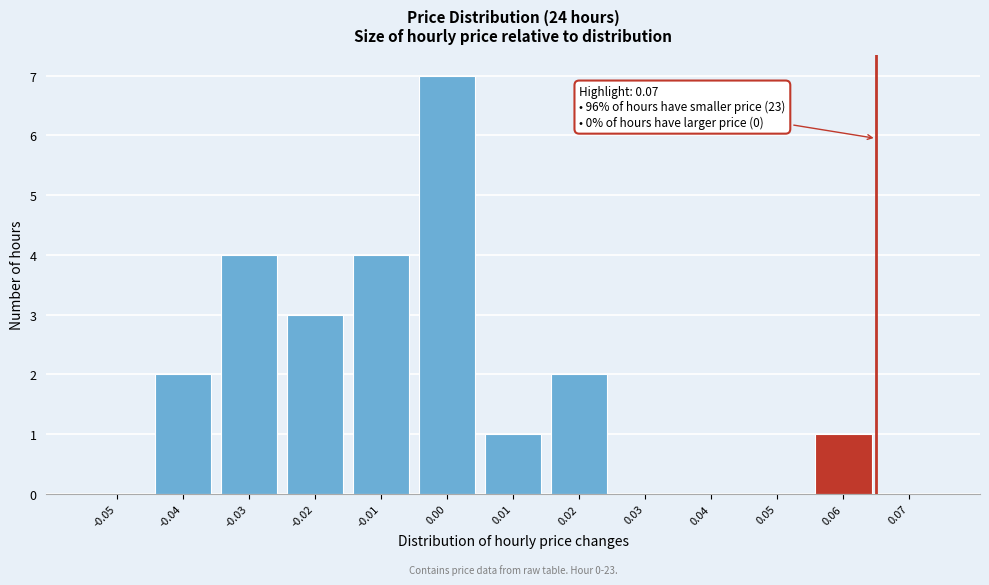

Reading left to right, transcribe all the data shown in this chart.

-0.05=0	-0.04=2	-0.03=4	-0.02=3	-0.01=4	0.00=7	0.01=1	0.02=2	0.03=0	0.04=0	0.05=0	0.06=1	0.07=0